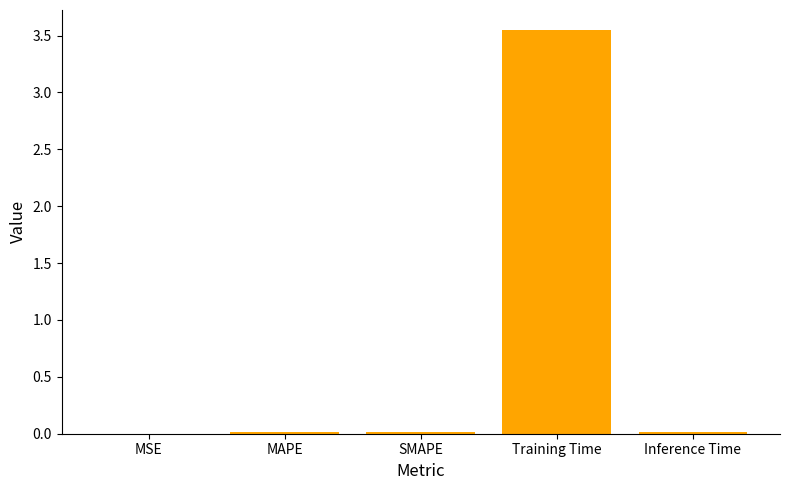

Which label corresponds to the largest value in the chart?

Training Time